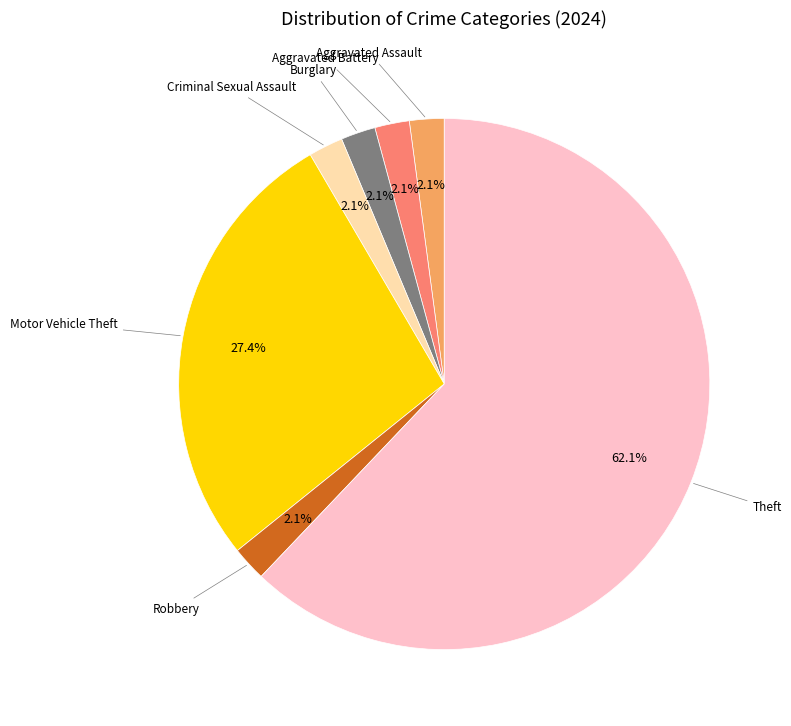

Does any single category account for the majority?

Yes